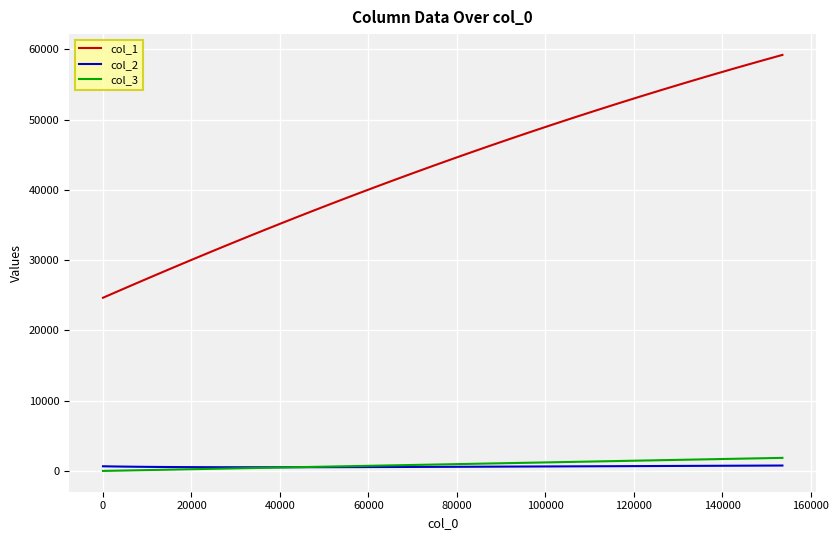

True or false: col_1 and col_2 intersect in this chart.

False